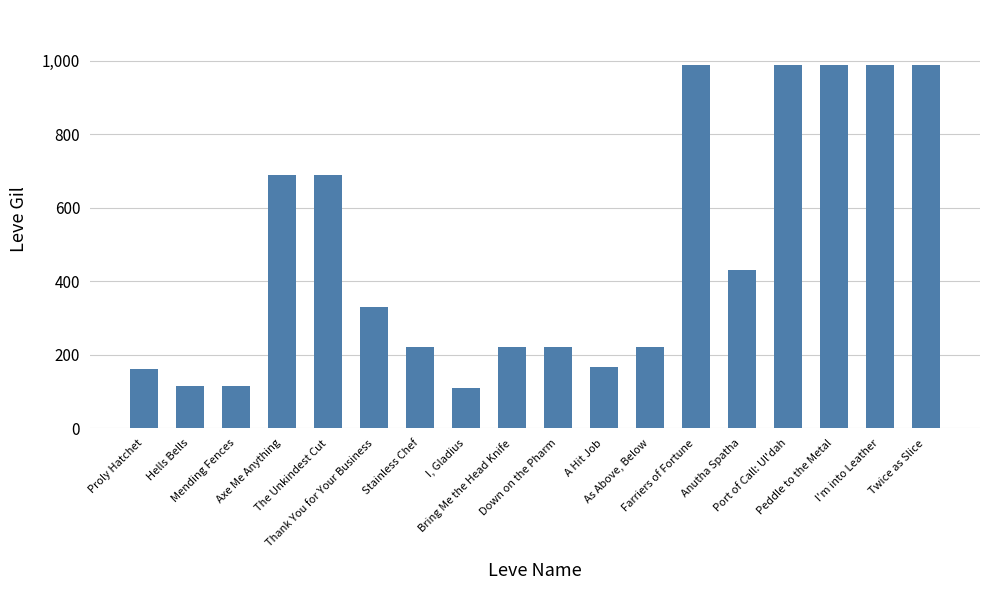

What is the value of the 14th bar from the left?

430